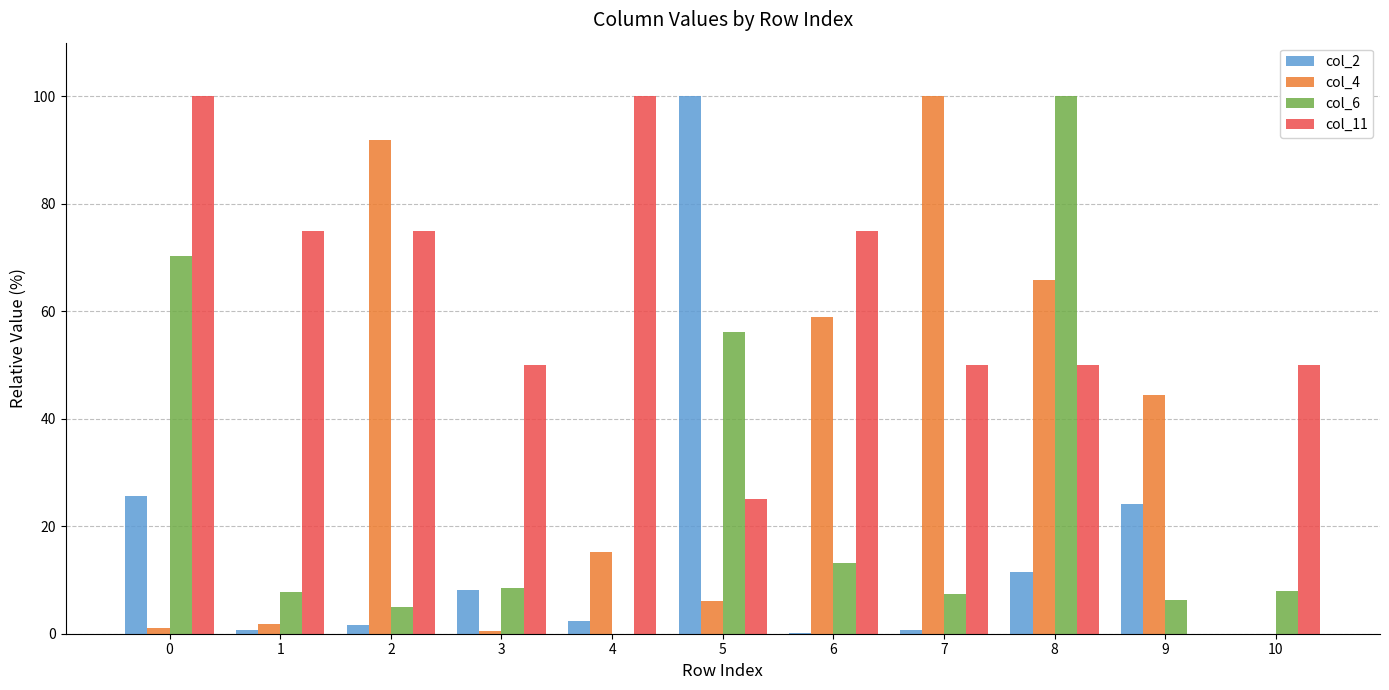

How many values in the col_4 series exceed 15?

6